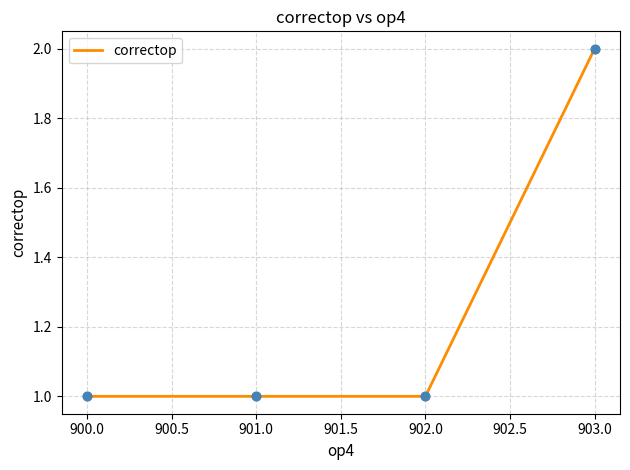

What is the ratio of the value at 900.0 to the value at 903.0?

0.5